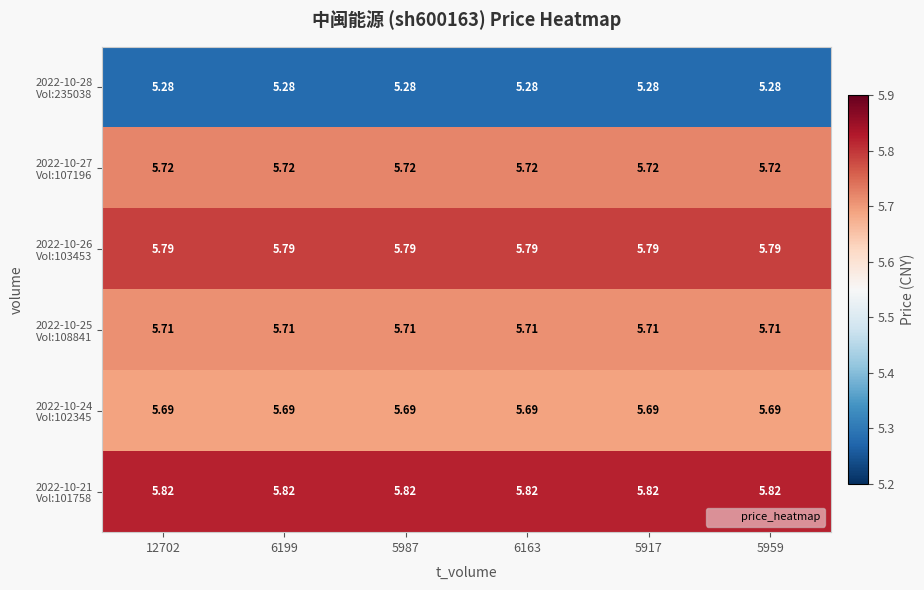

What is the greatest value displayed?

5.8